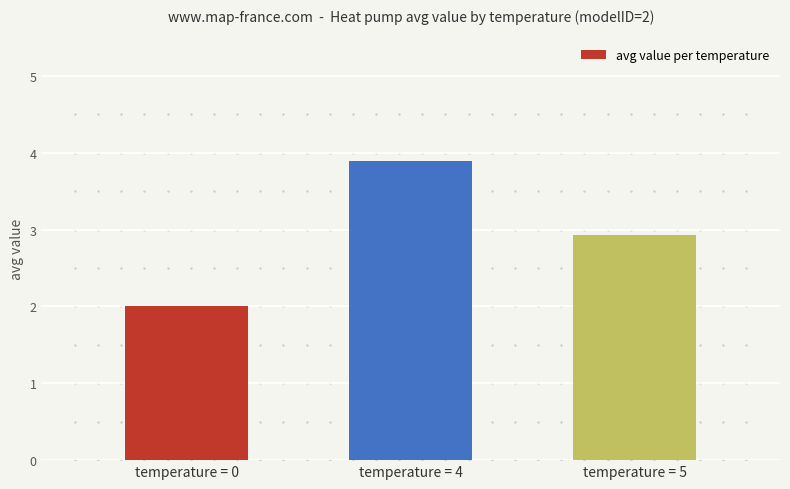

Reading left to right, what are all the values shown in this chart?

2.0	3.9	2.9